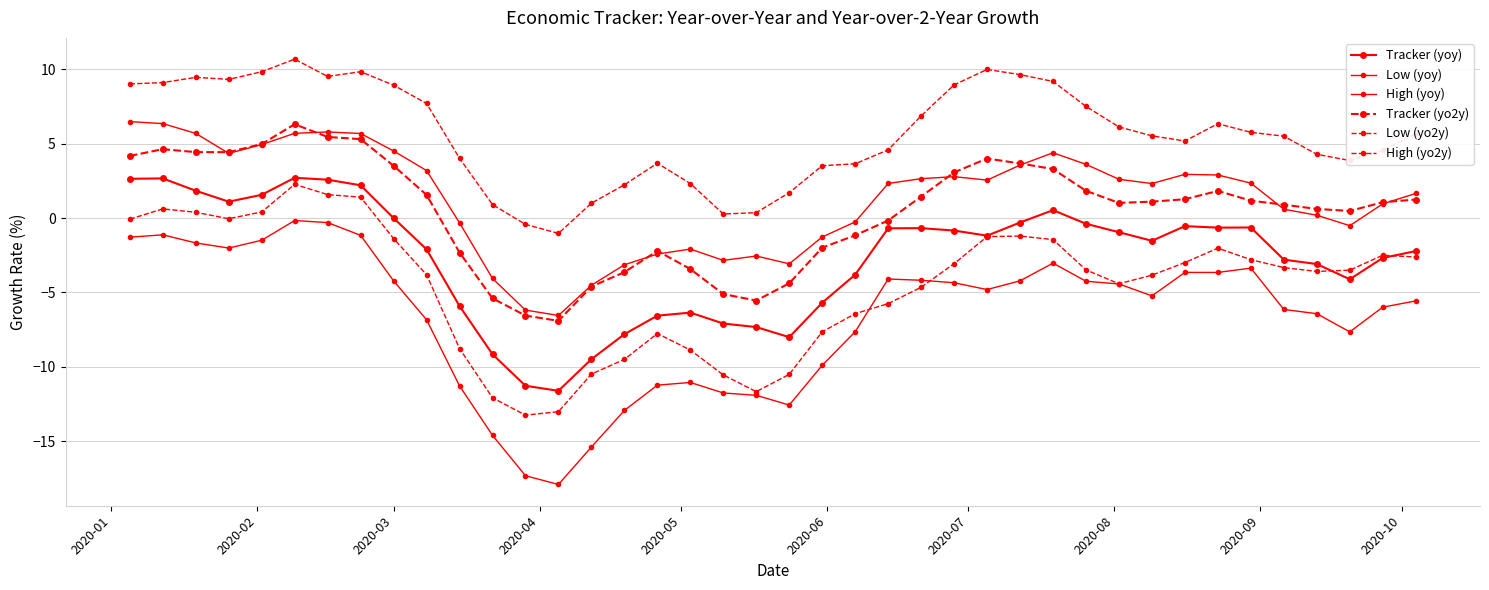

How many values in the High (yoy) series are below 2?

18